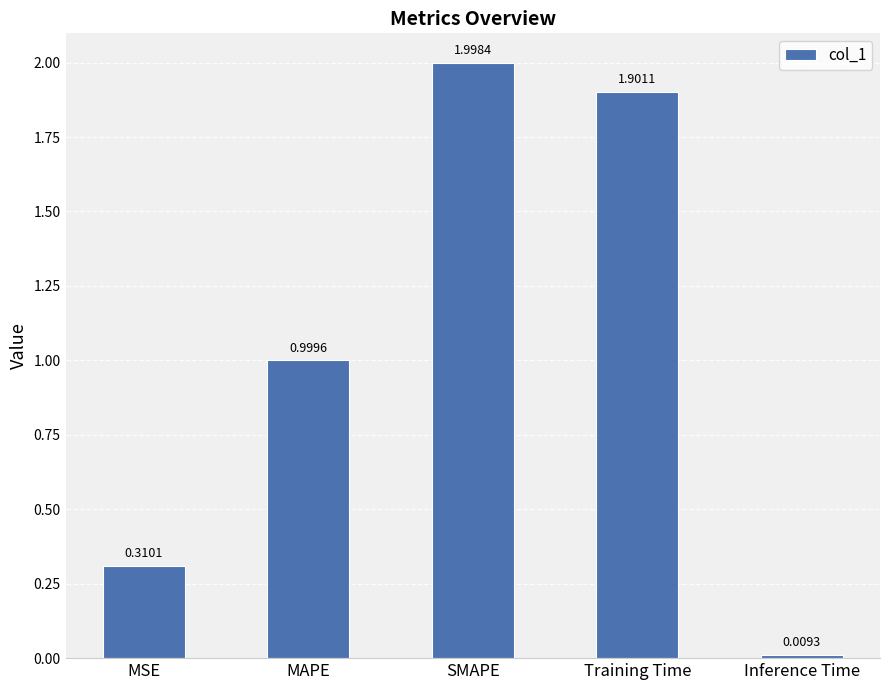

What is the ratio of the value at MAPE to the value at SMAPE?

0.5